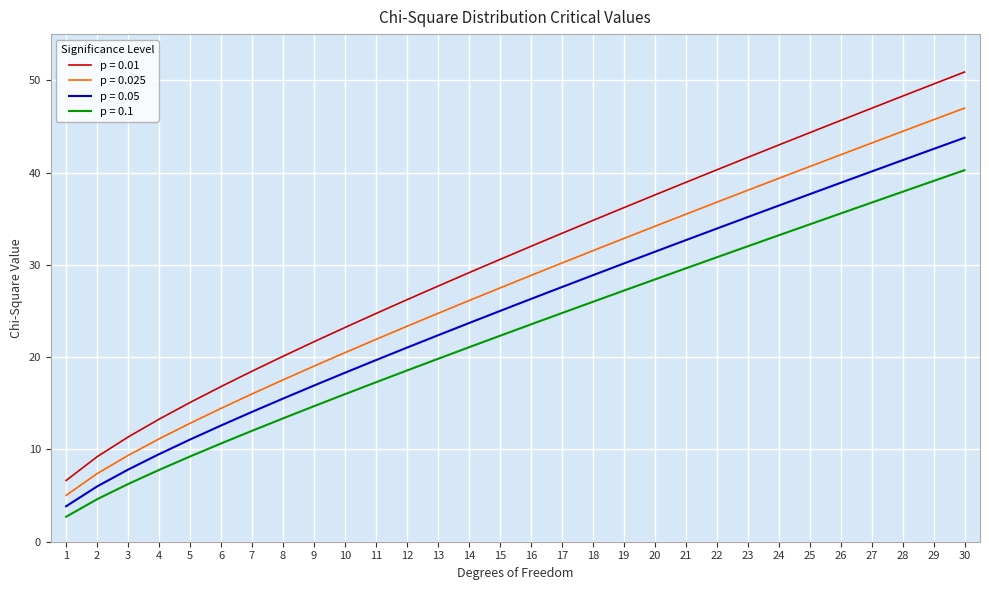

Between 11 and 29, which series saw the biggest shift?

p = 0.01